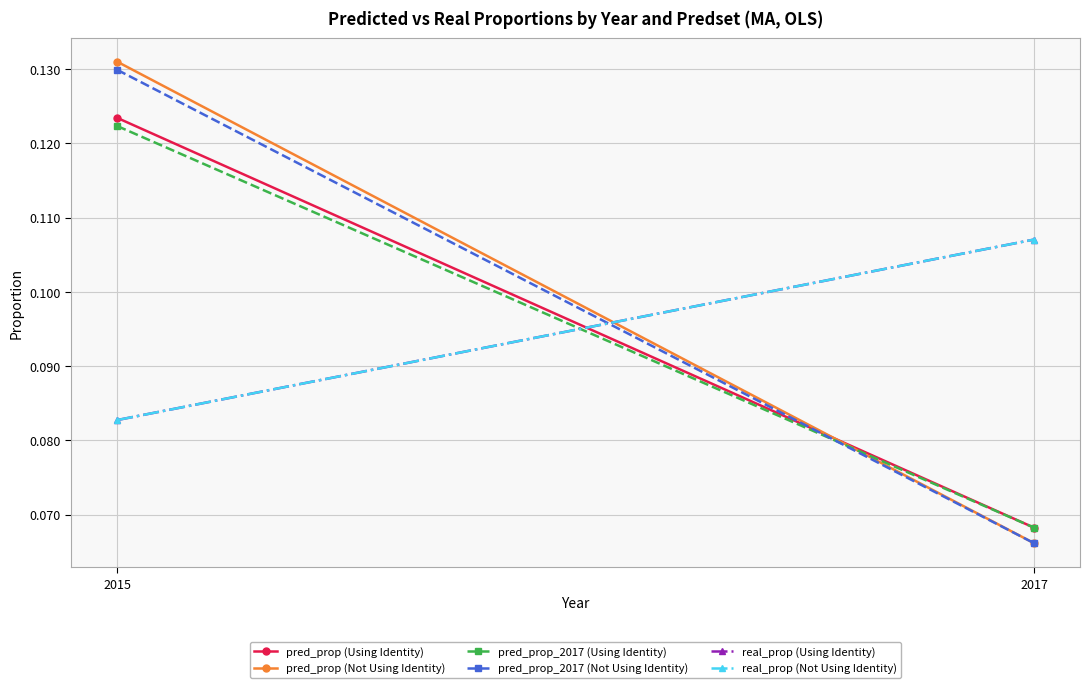

What is the value of the real_prop (Not Using Identity) point at the 1st from the left?

0.1